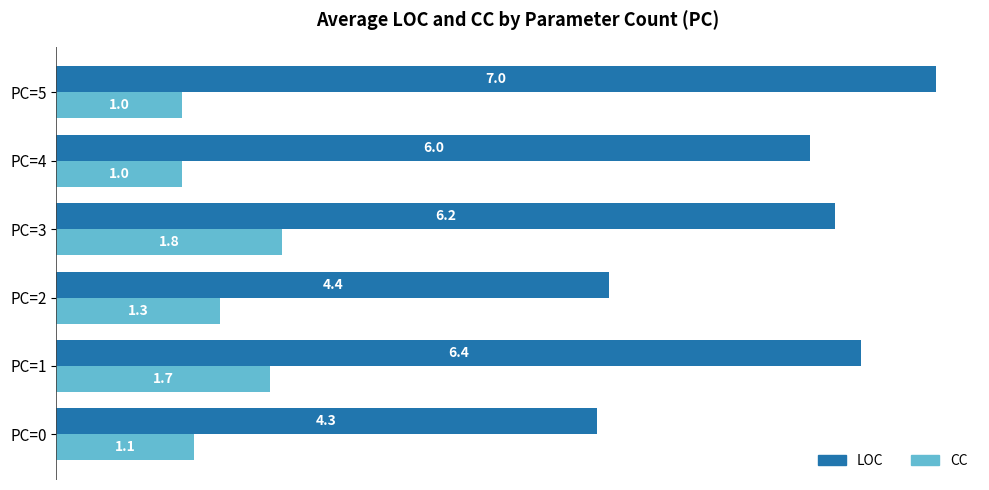

What is the spread (max minus min) of values at PC=4?

5.0